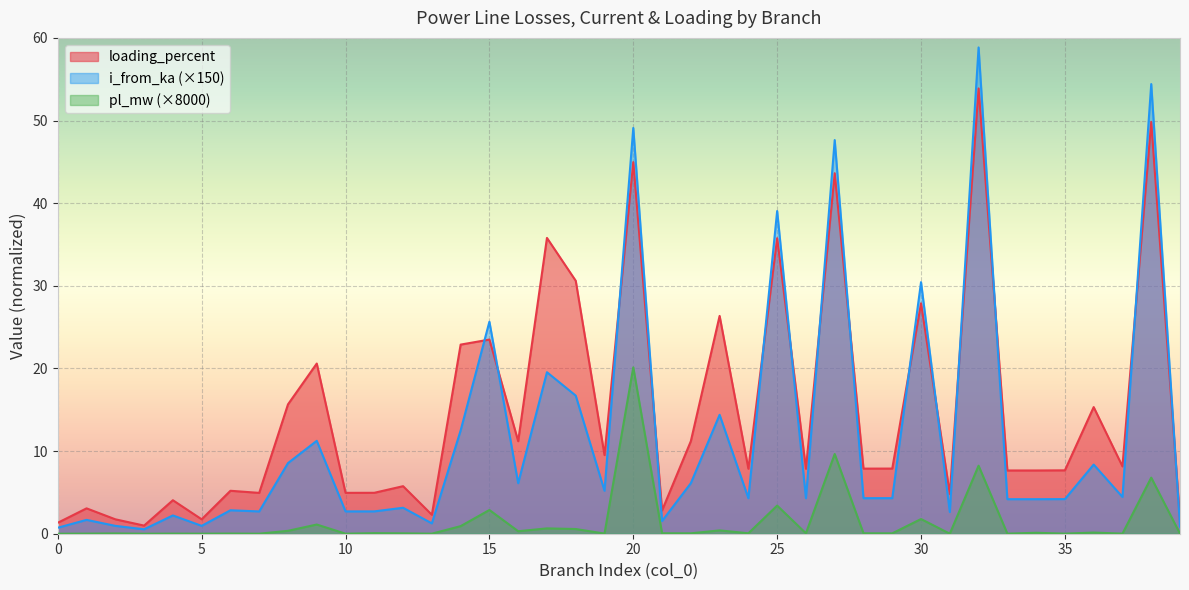

At which category does pl_mw reach its first local peak?

2